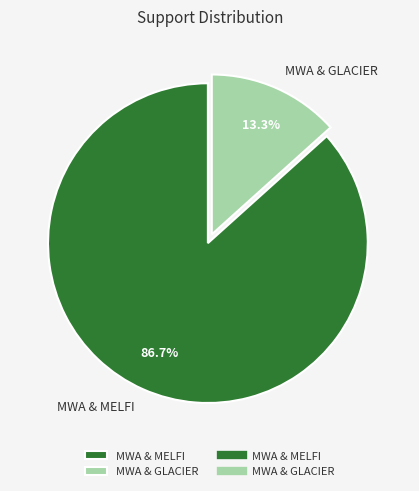

Does MWA & MELFI represent more than half of the total?

Yes